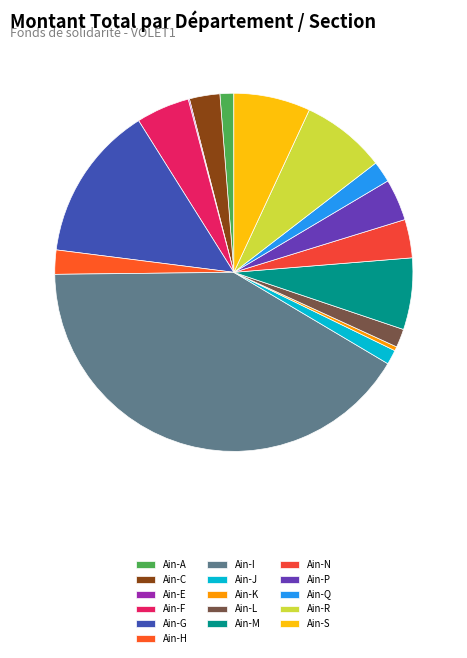

What portion of the pie excludes Ain-I?

58.7%